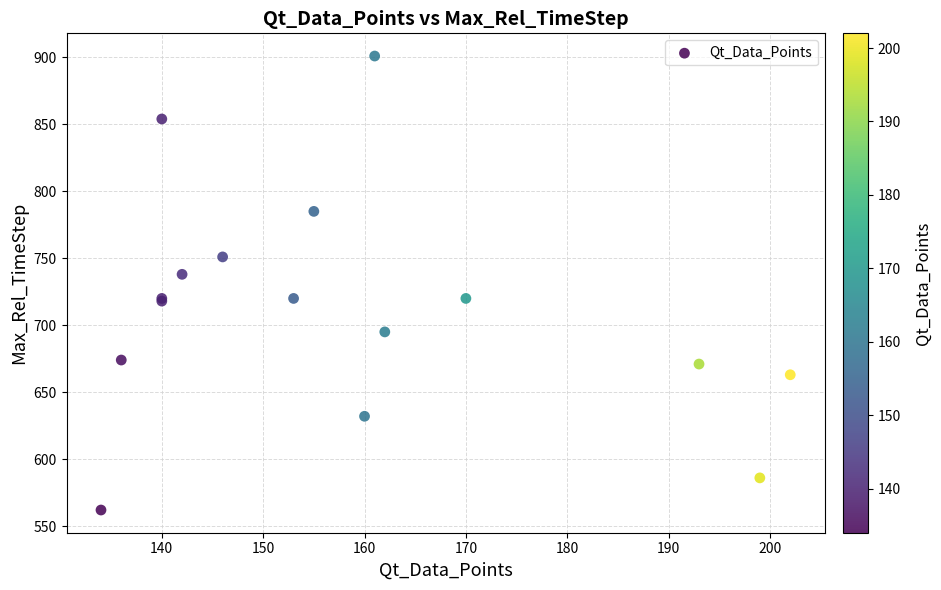

What Y value in the scatter plot is closest to 731?

738